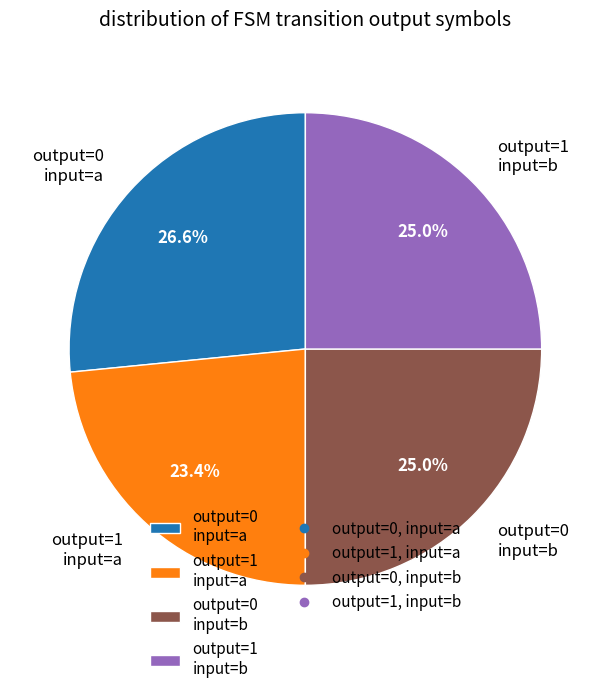

Does any single category account for the majority?

No